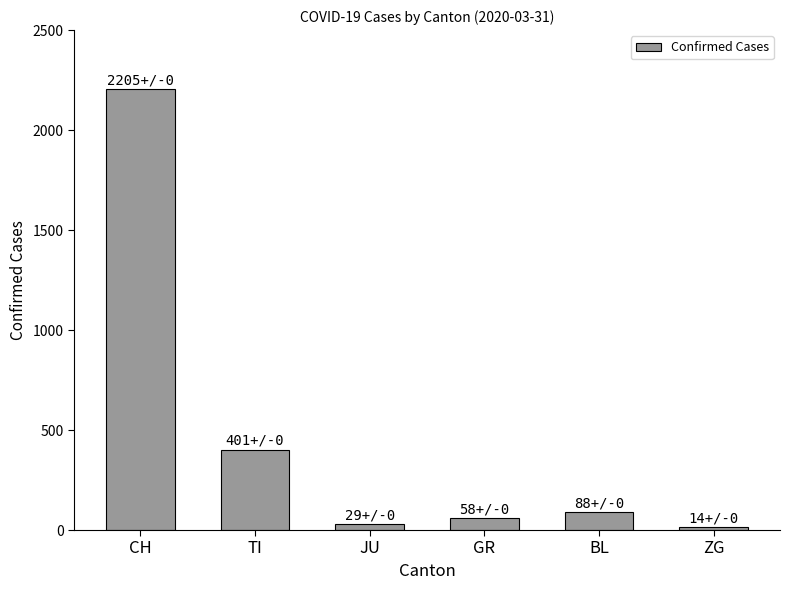

What is the difference between the values at JU and GR?

29